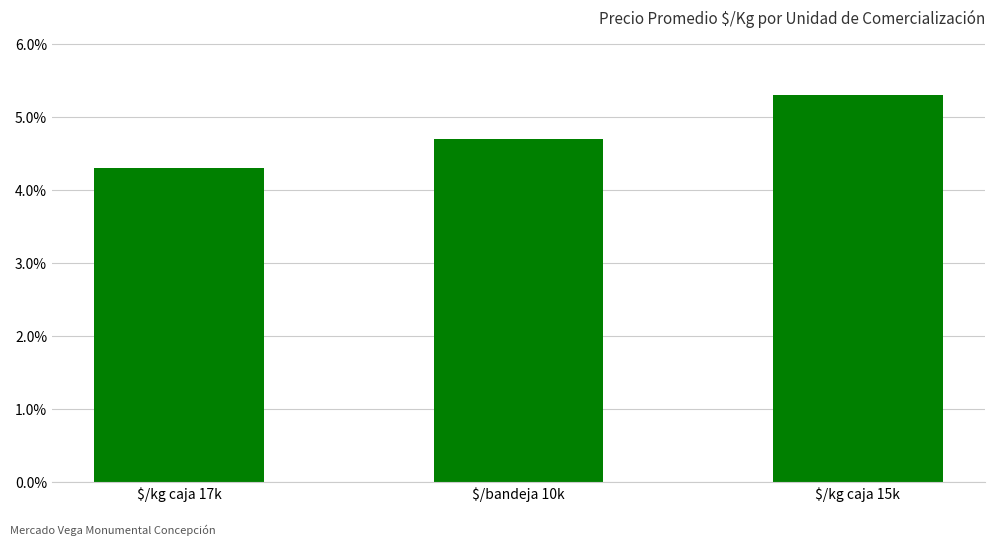

What is the average value?

4.8